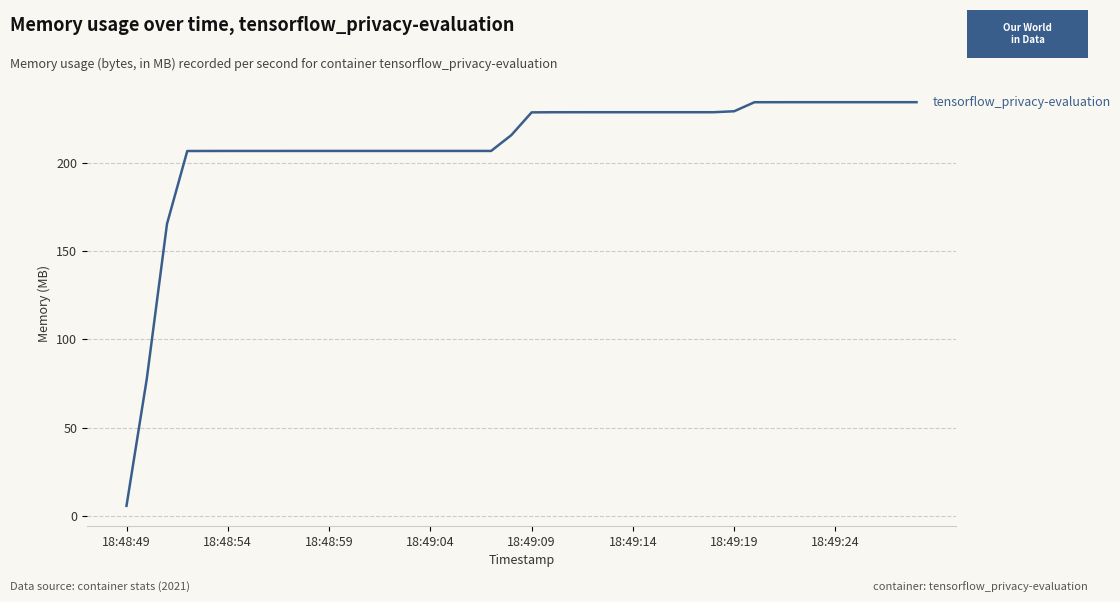

What is the average value?

210.1